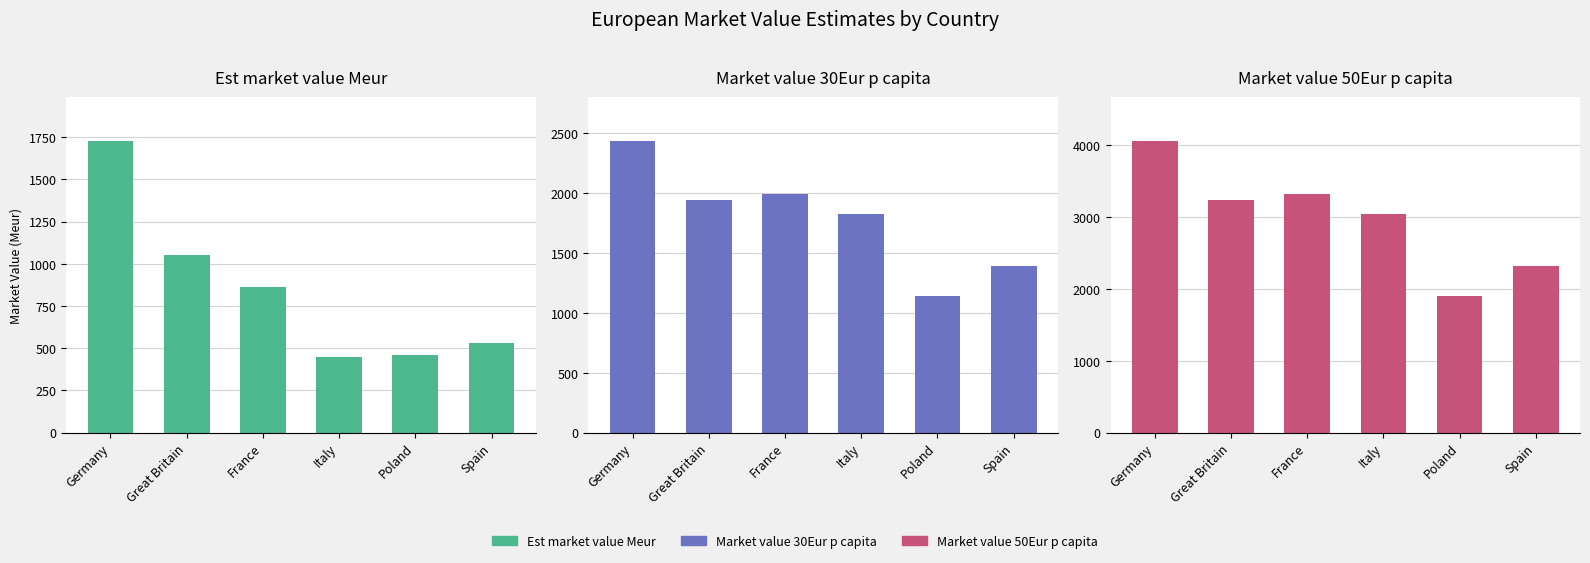

What are all the series names shown in the legend?

Est market value Meur, Market value 30Eur p capita, Market value 50Eur p capita